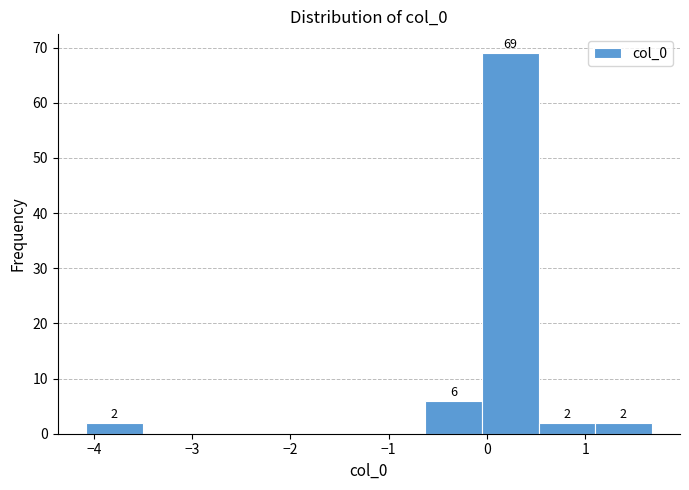

Over which range of the x-axis is the bar tallest?

-0.1 to 0.5